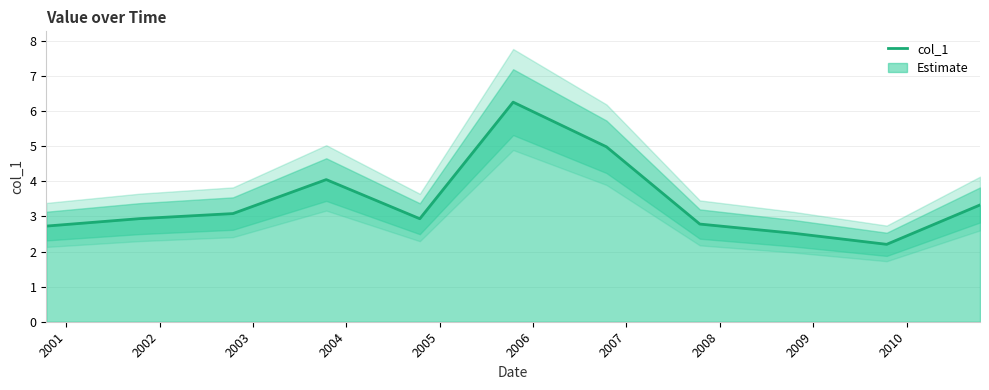

What is the maximum value for col_1?

6.3